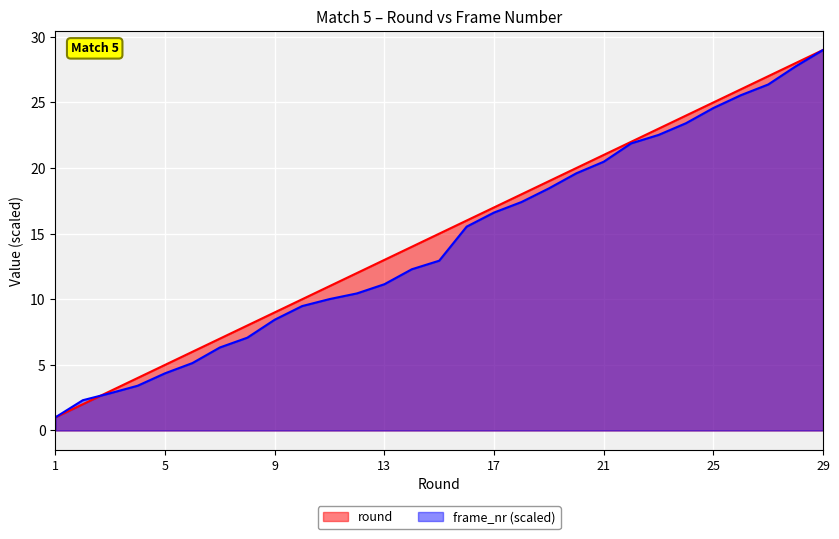

Where do round and frame_nr first cross each other?

2 and 3